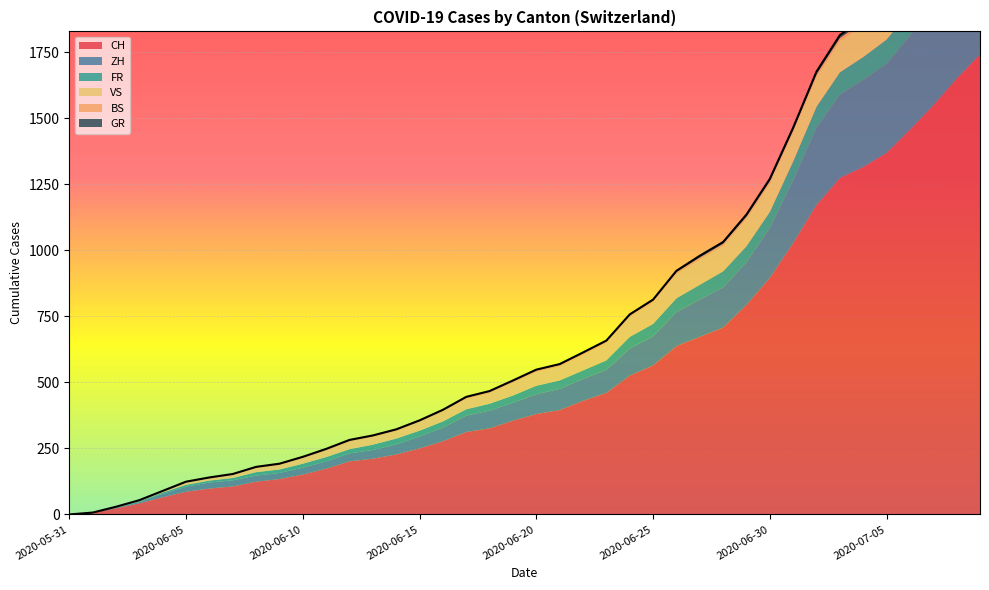

What is the label of the 6th point from the left?

2020-06-05